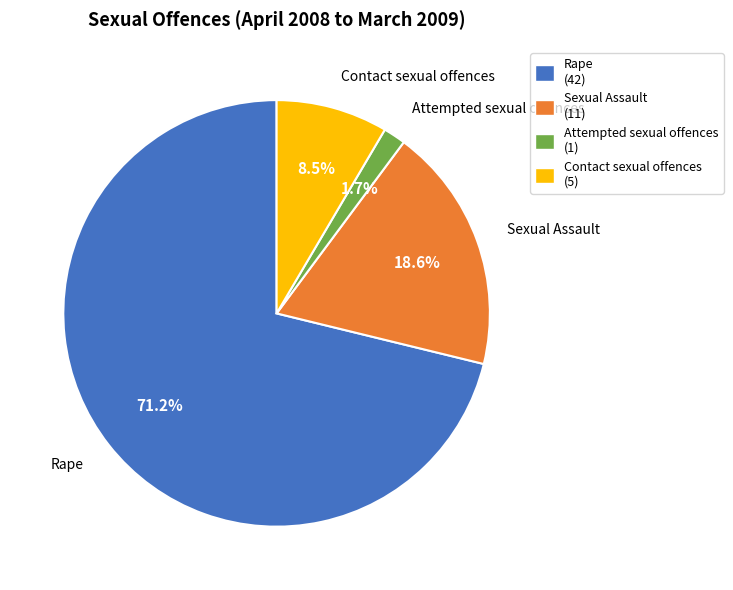

What portion of the pie excludes Sexual Assault?

81.4%